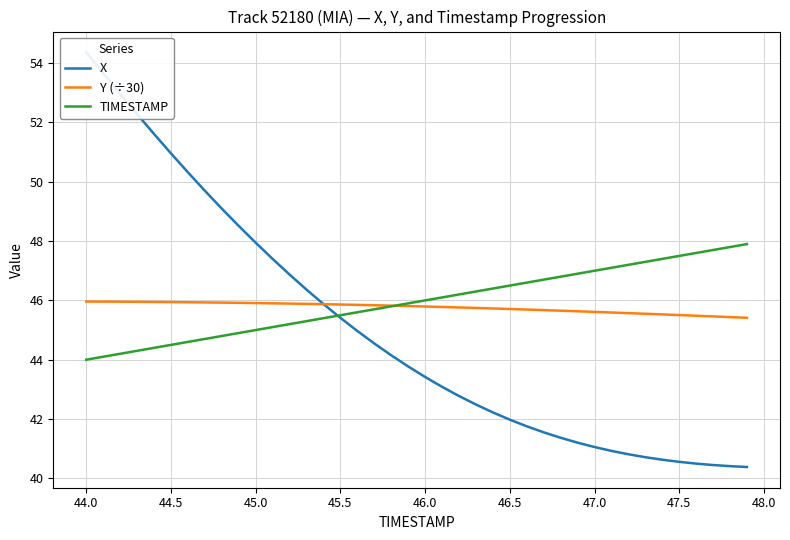

The value of TIMESTAMP at 47.0 is 73.9. True or false?

False